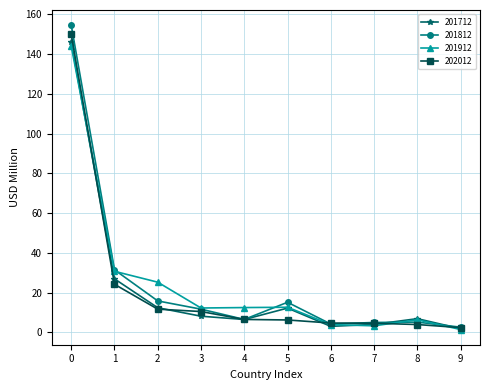

True or false: 201712 has a value of 146.0 at 0.

True